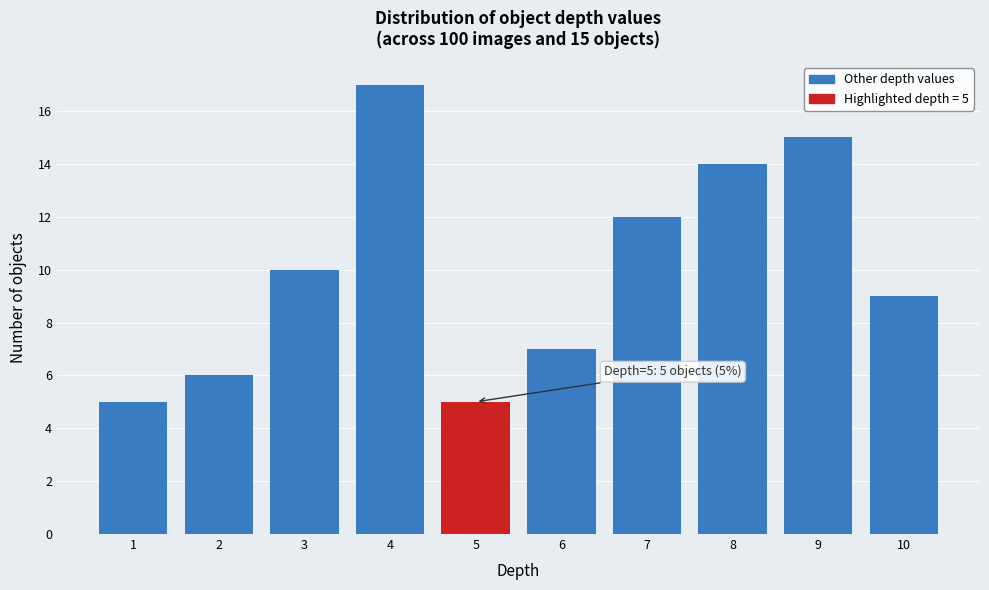

Reading right to left, transcribe all the data shown in this chart.

9	15	14	12	7	5	17	10	6	5